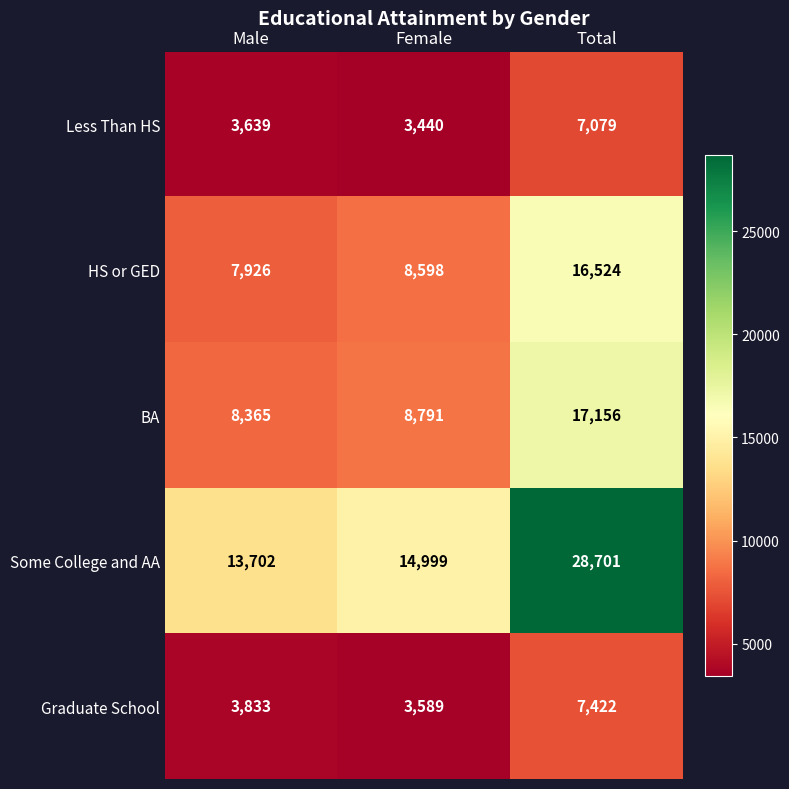

How many categories are shown in the chart?

3